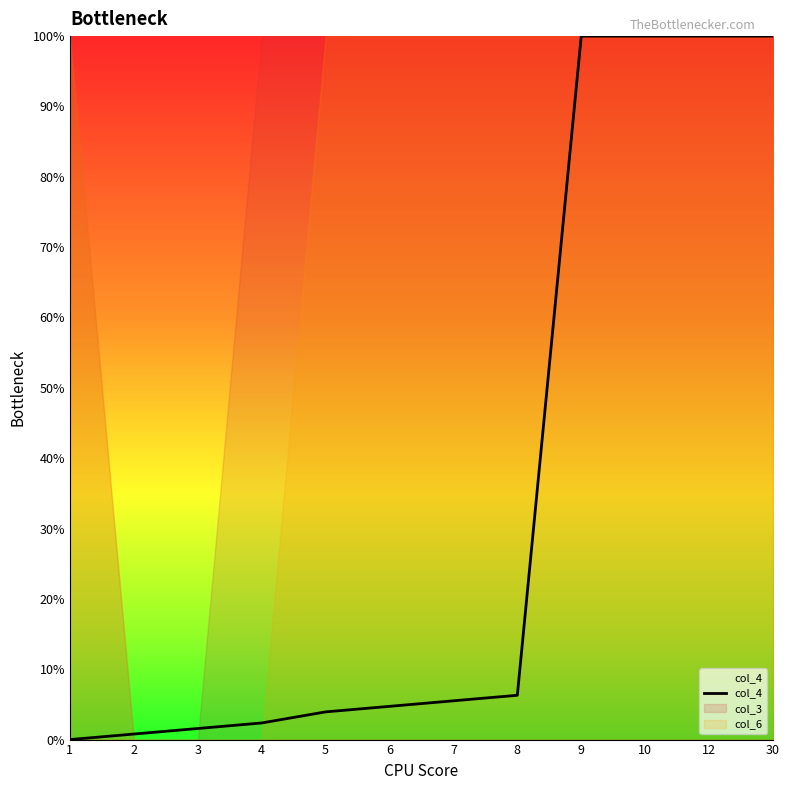

Reading right to left, extract all data points from this chart.

30=100.0	12=100.0	10=100.0	9=100.0	8=6.3	7=5.5	6=4.7	5=3.9	4=2.4	3=1.6	2=0.8	1=0.0